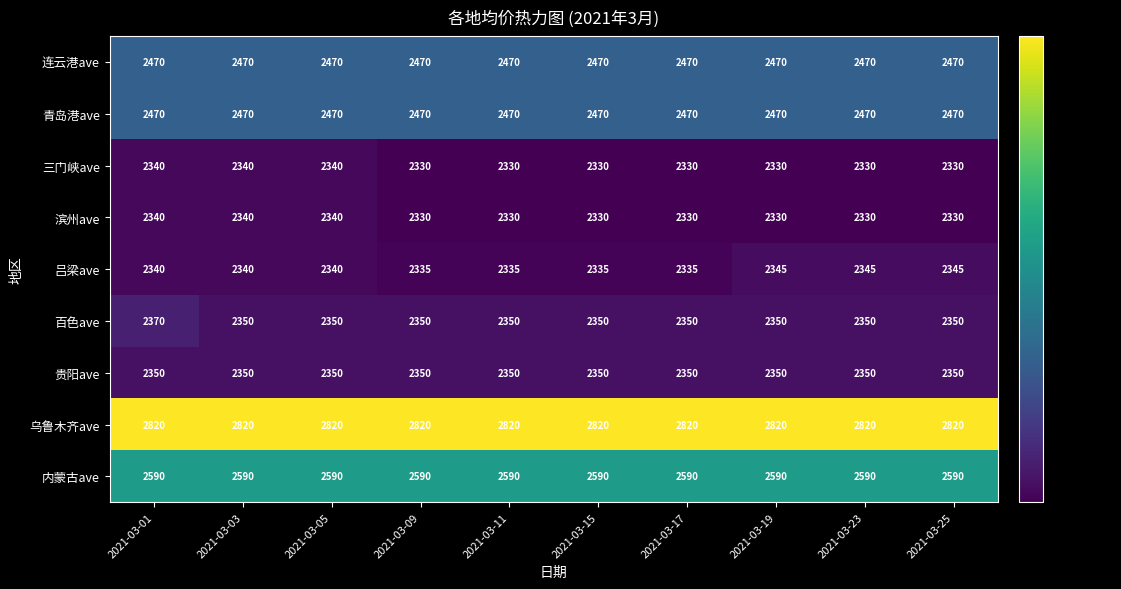

What is the maximum value for 内蒙古ave?

2590